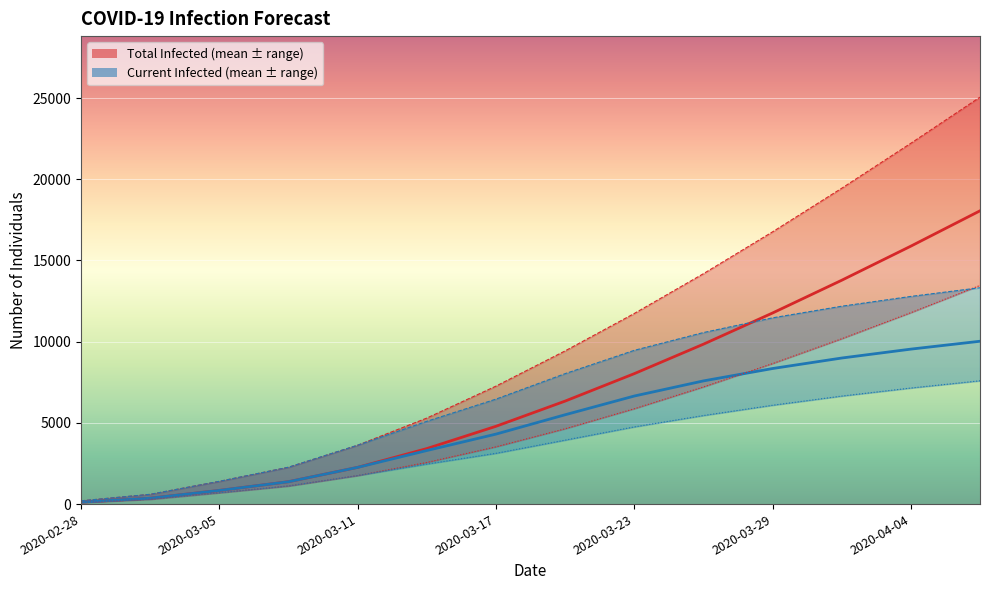

True or false: predicted_total_infected_lower has a value of 461 at 2020-03-05.

False